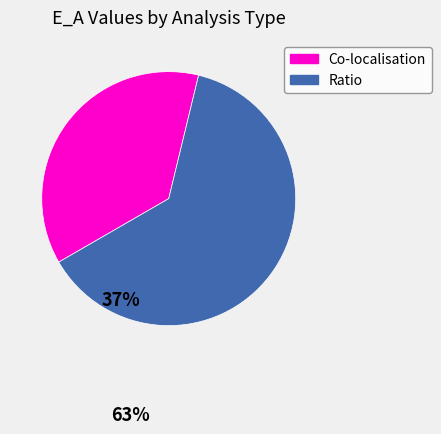

Does any single category account for the majority?

Yes